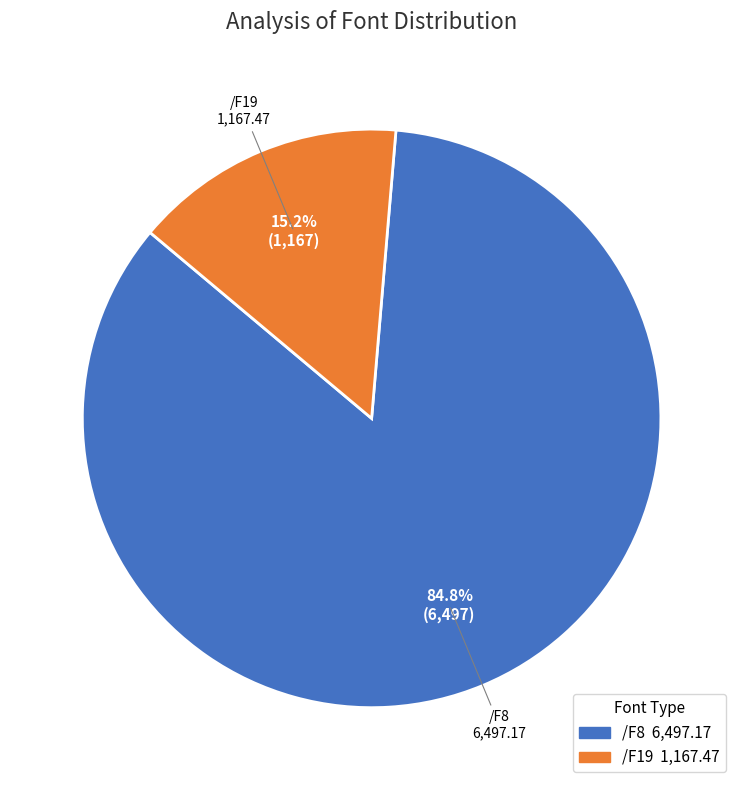

Which slice is the smallest?

/F19